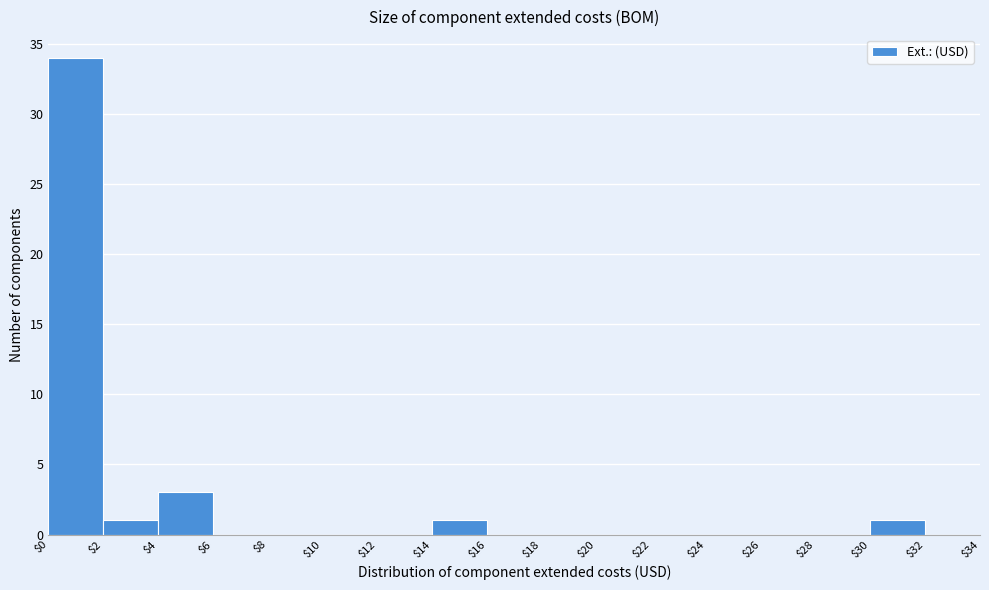

How tall is the bar that spans $2 to $4 on the x-axis? The values are not printed on the chart, so give them approximately, as read against the axis.

1